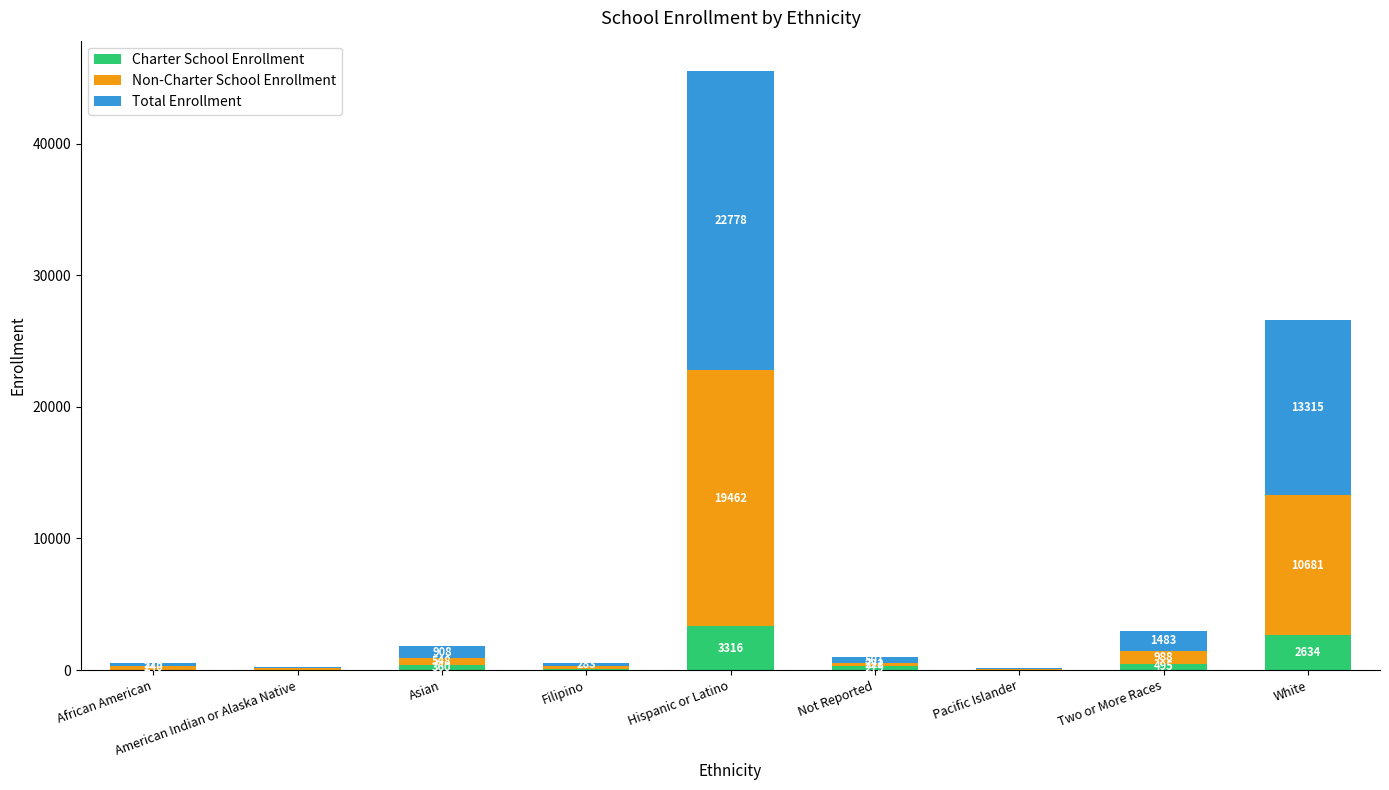

What is the sum of all Charter School Enrollment values?

7248